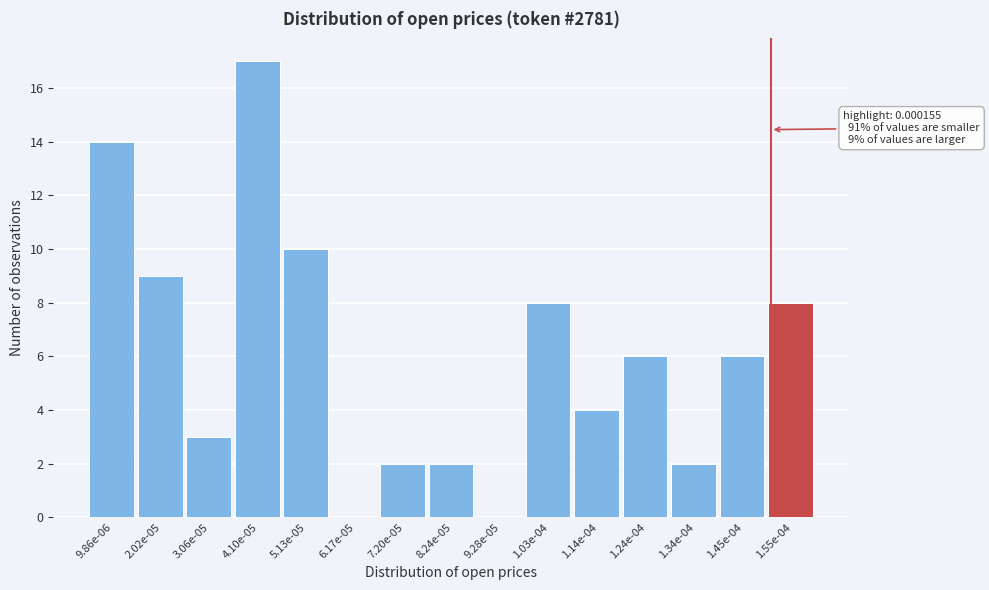

Reading left to right, list all the values displayed in this chart.

9.86e-06=14	2.02e-05=9	3.06e-05=3	4.10e-05=17	5.13e-05=10	6.17e-05=0	7.20e-05=2	8.24e-05=2	9.28e-05=0	1.03e-04=8	1.14e-04=4	1.24e-04=6	1.34e-04=2	1.45e-04=6	1.55e-04=8